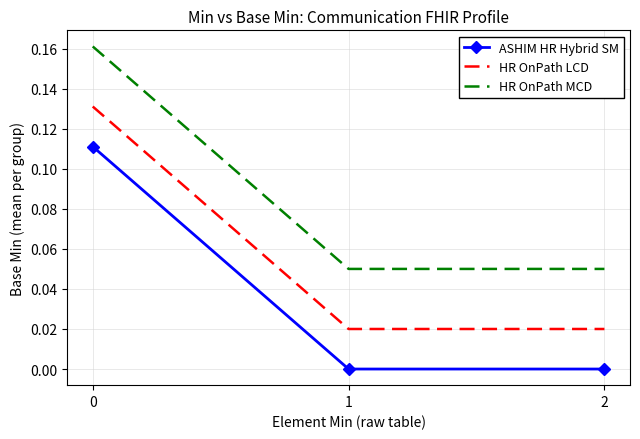

The ASHIM HR Hybrid SM series shows 0.0 at 1. True or false?

True